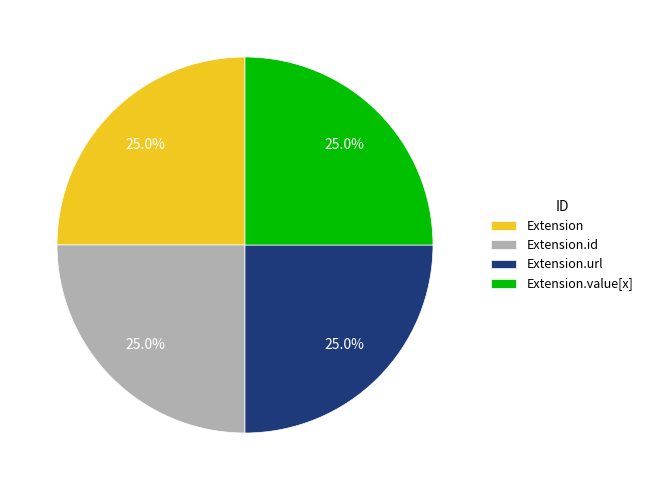

Does any single category account for the majority?

No